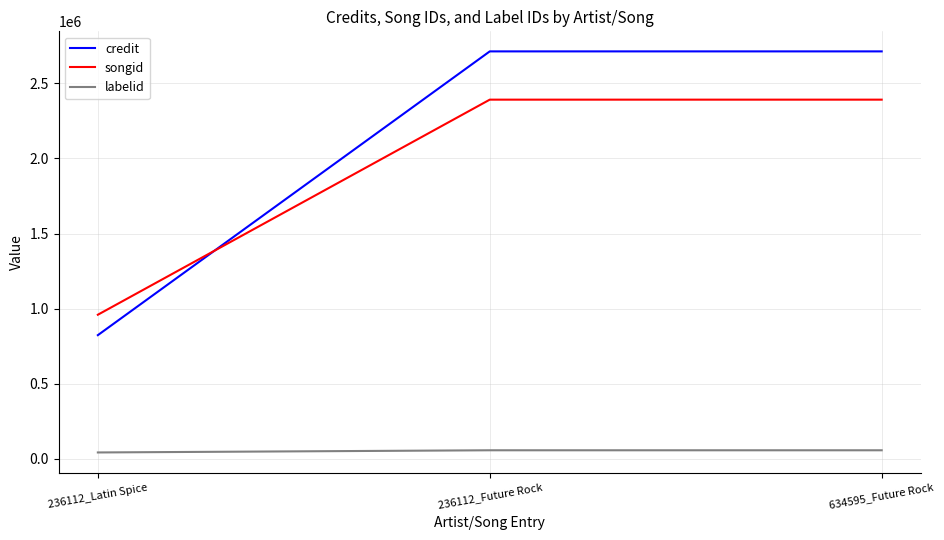

What is the total value across all series at 236112_Future Rock?

5161279